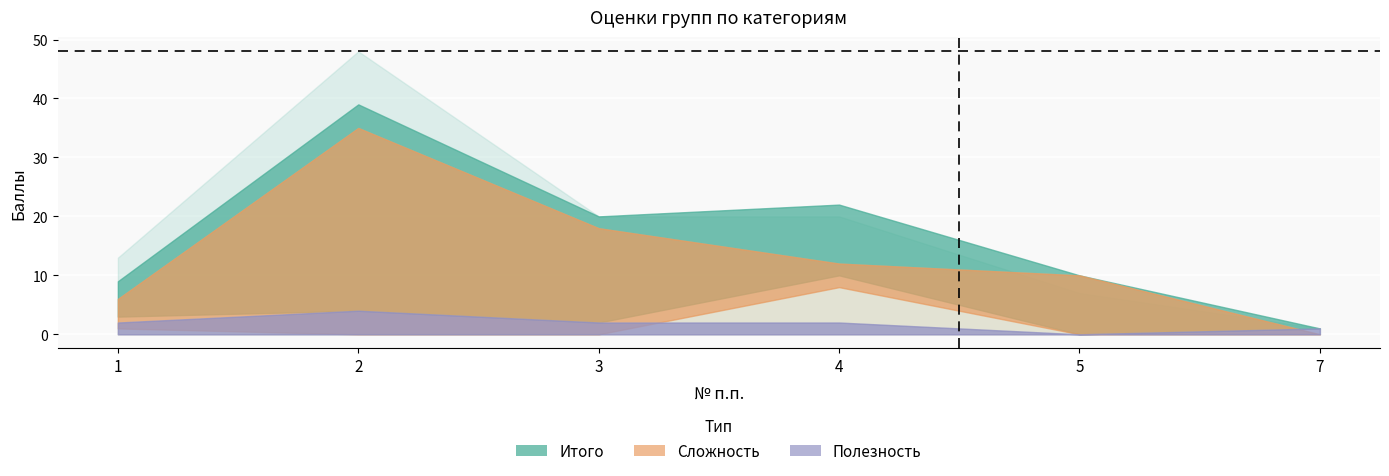

What is the maximum value for Итого?

48